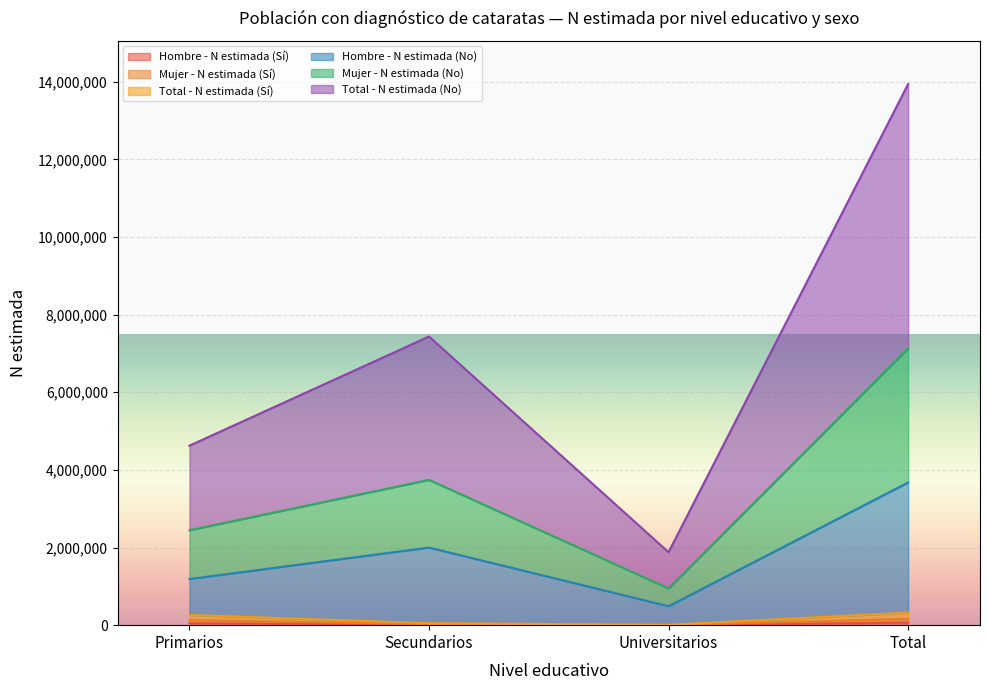

Which series has the widest spread of values?

Total - N estimada (No)